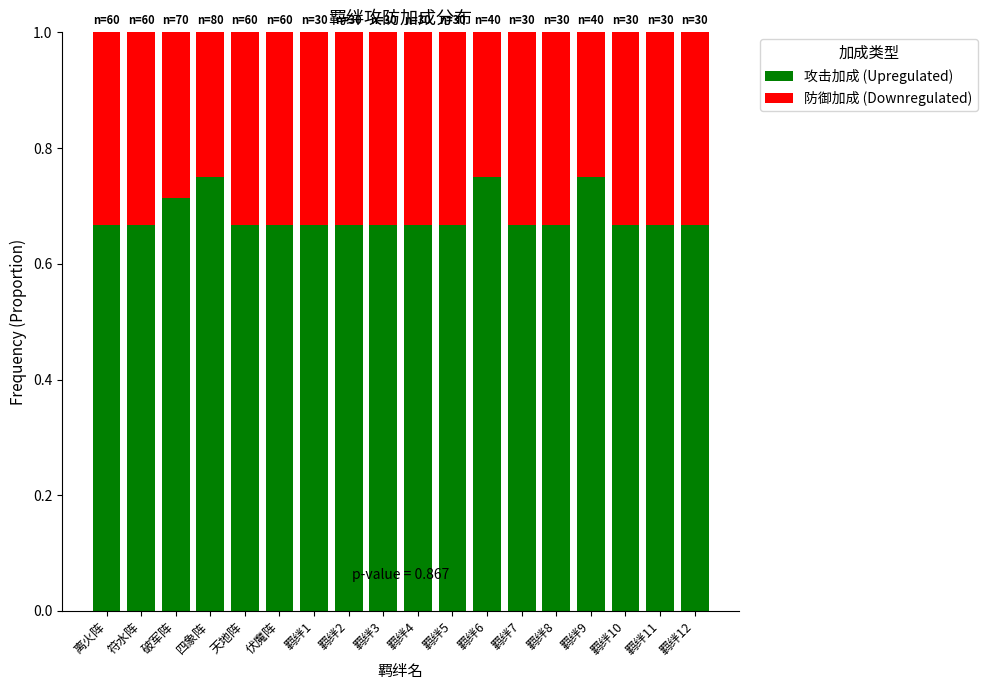

The value of 攻击加成 (Upregulated) at 羁绊1 is 0.1. True or false?

False